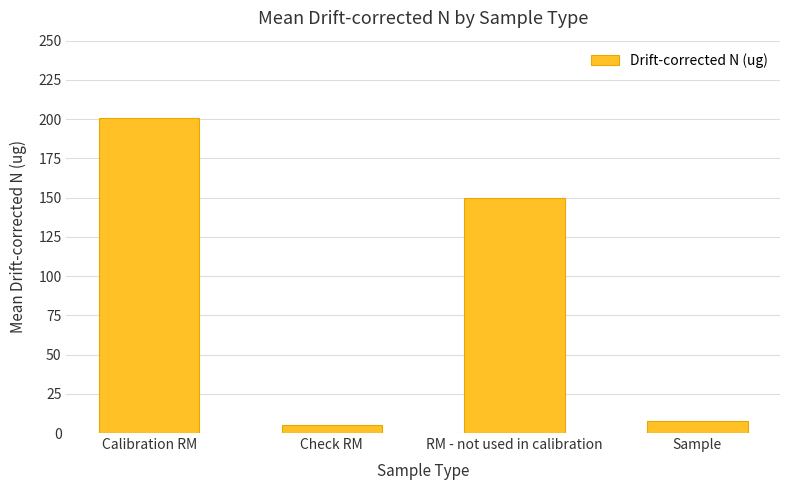

What is the difference between the values at Calibration RM and Check RM?

195.5